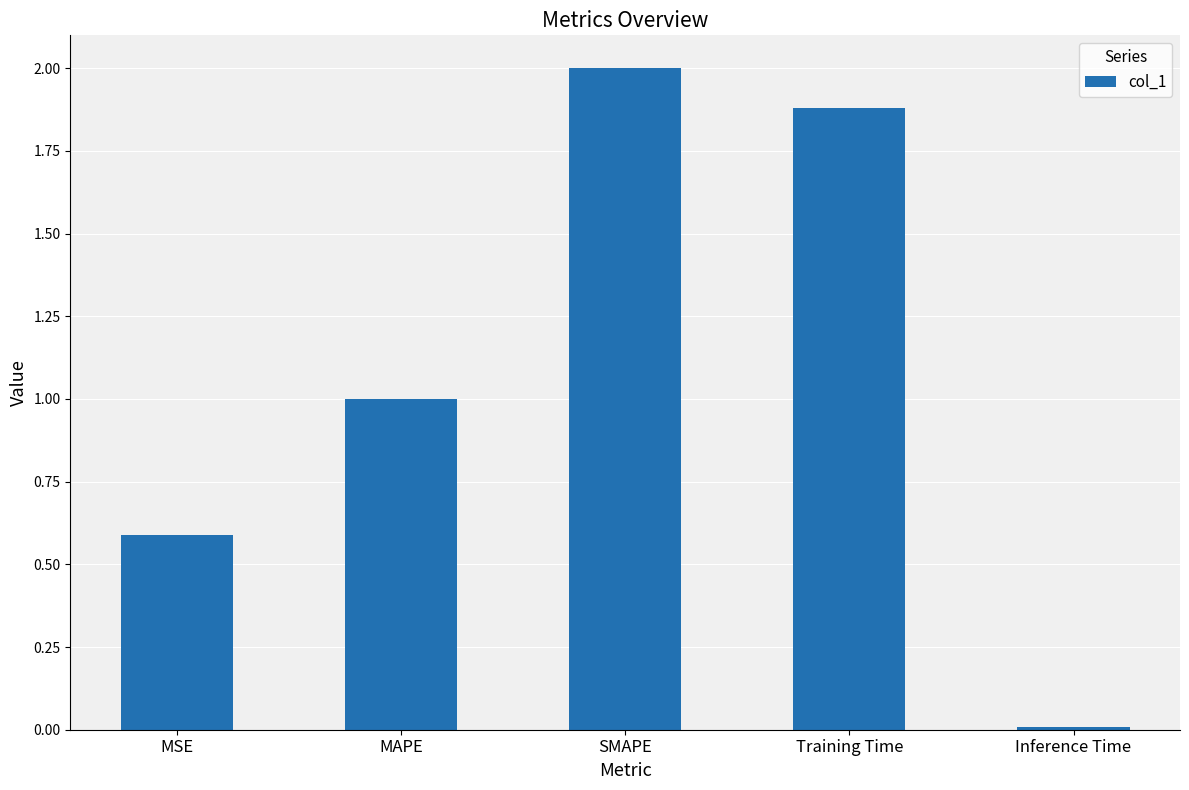

How many bars are there in total?

5